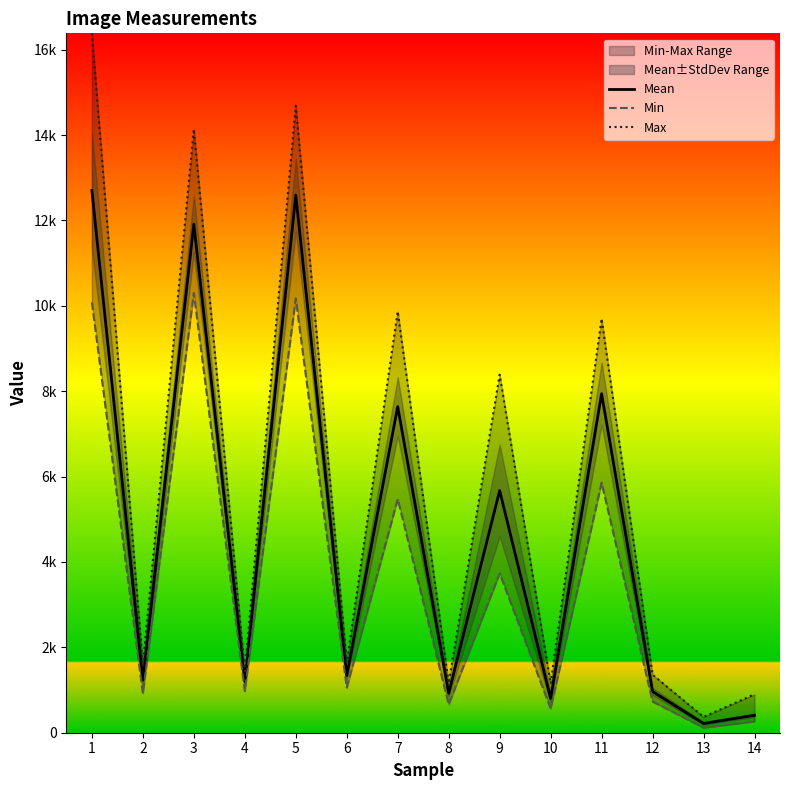

How many series are shown in this chart?

3